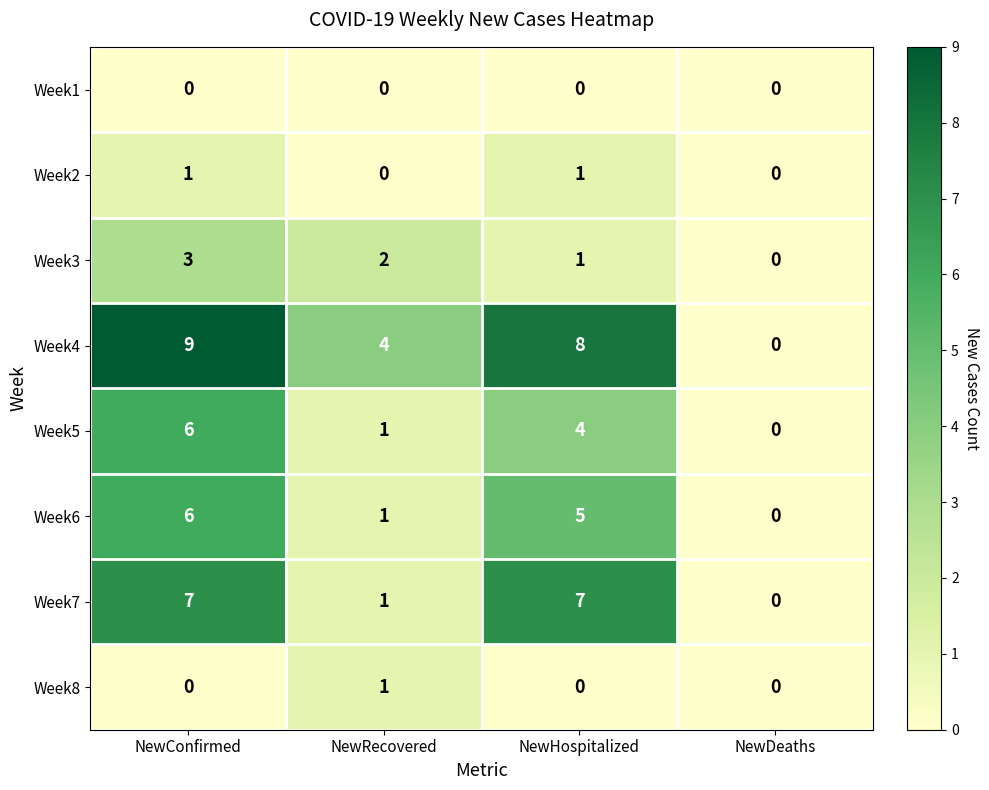

What is the maximum value shown in the chart?

9